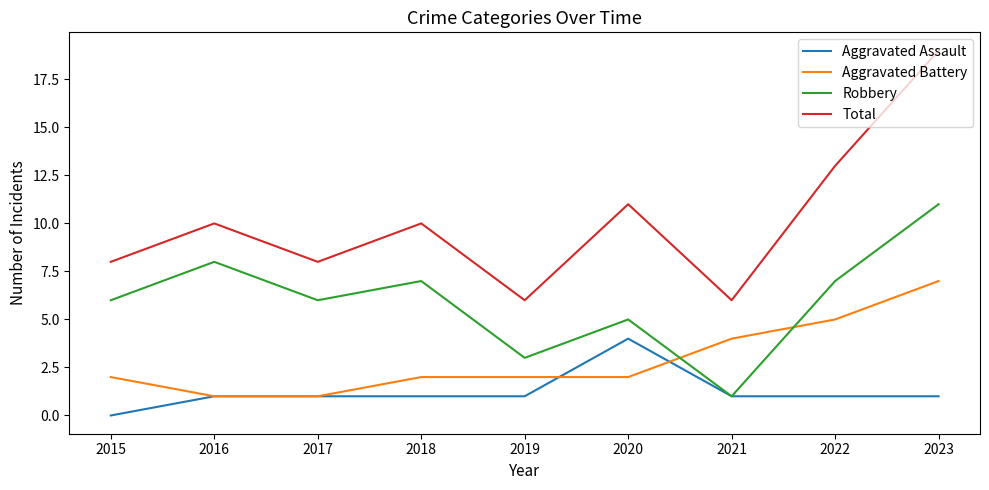

Which series changed the most between 2020 and 2021?

Total